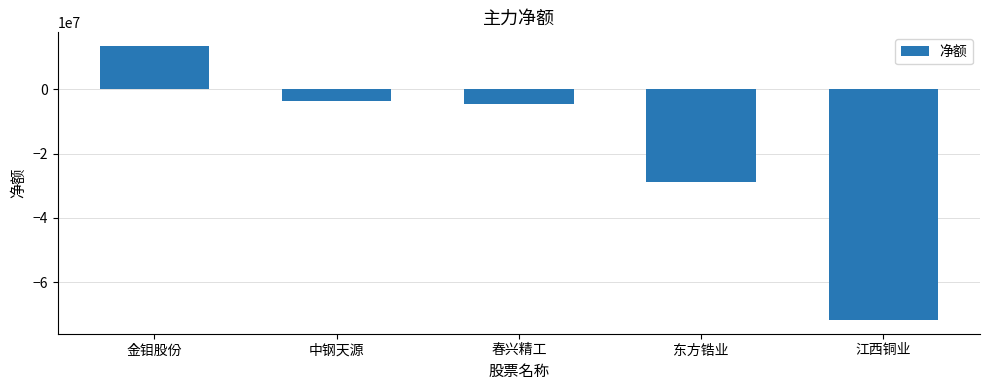

What is the label of the 3rd bar from the right?

春兴精工